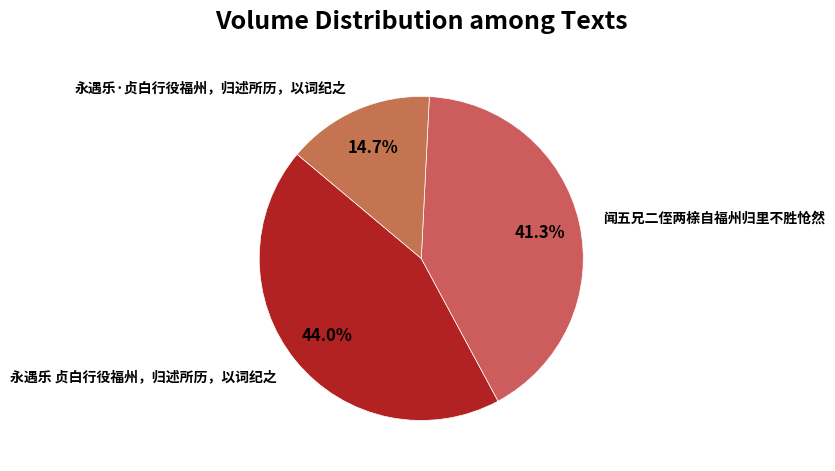

Does any single category account for the majority?

No